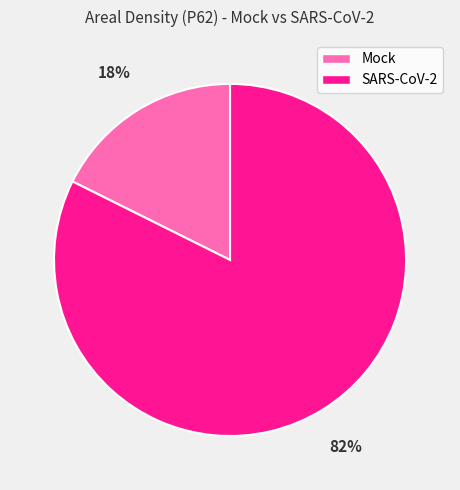

Which category has the biggest portion of the pie?

SARS-CoV-2